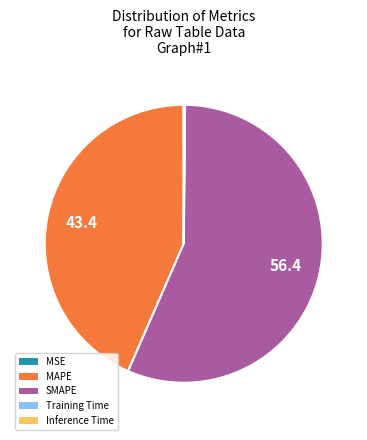

Approximately how many times larger is the value at MAPE compared to SMAPE?

0.8